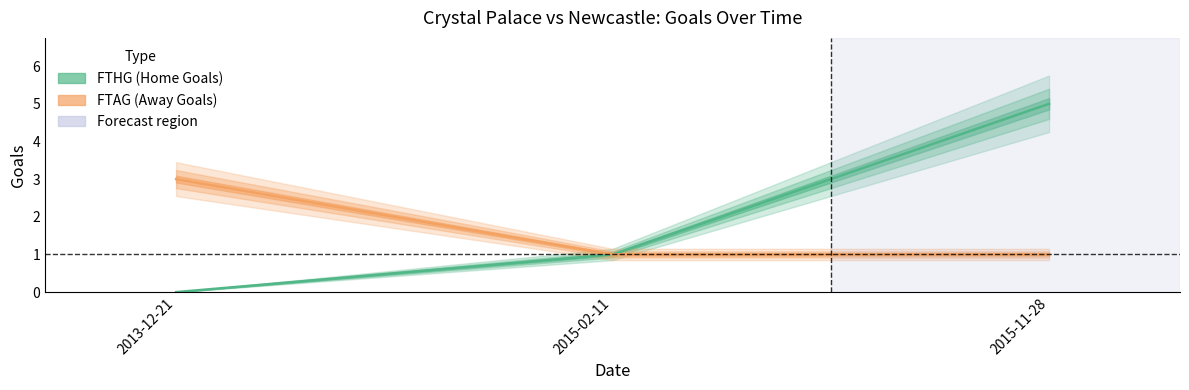

Is the value of FTAG (Away Goals) at 2015-02-11 greater than the value of FTHG (Home Goals) at 2015-02-11?

No